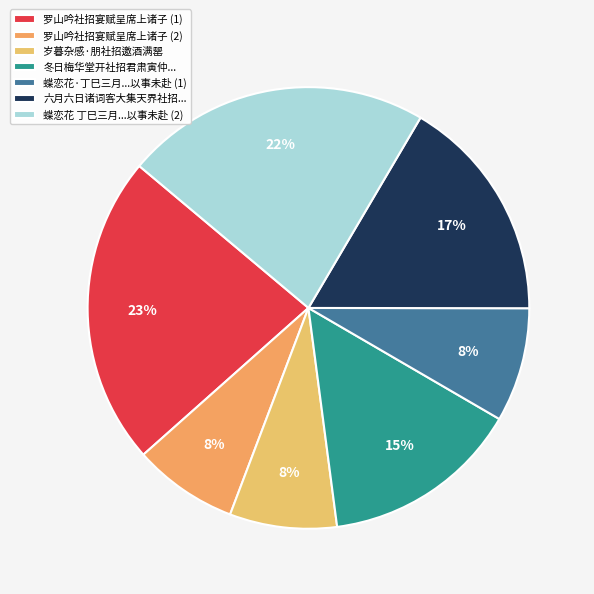

Which slice is the smallest?

罗山吟社招宴赋呈席上诸子